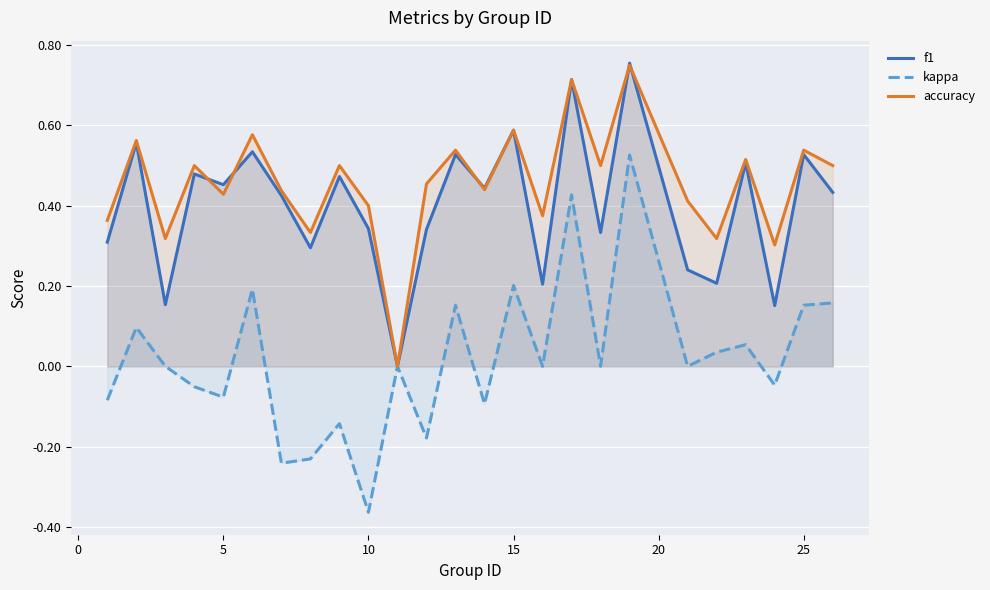

Which series has the widest spread of values?

kappa